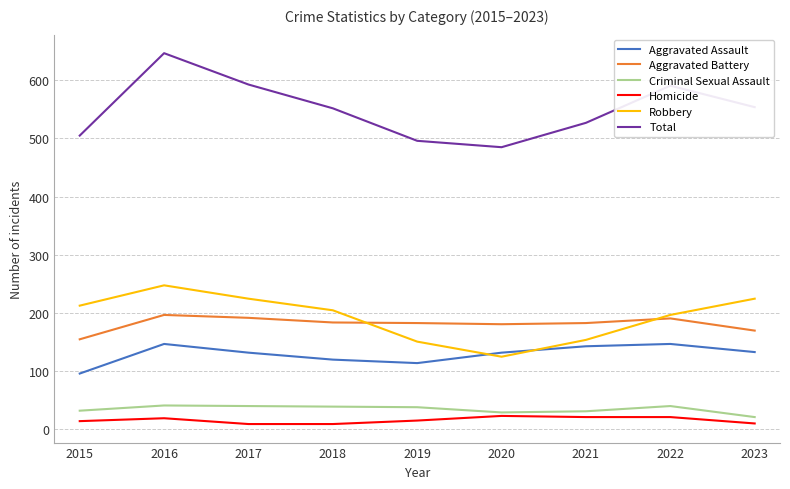

What is the sum of the Aggravated Battery values at 2021 and 2015?

336